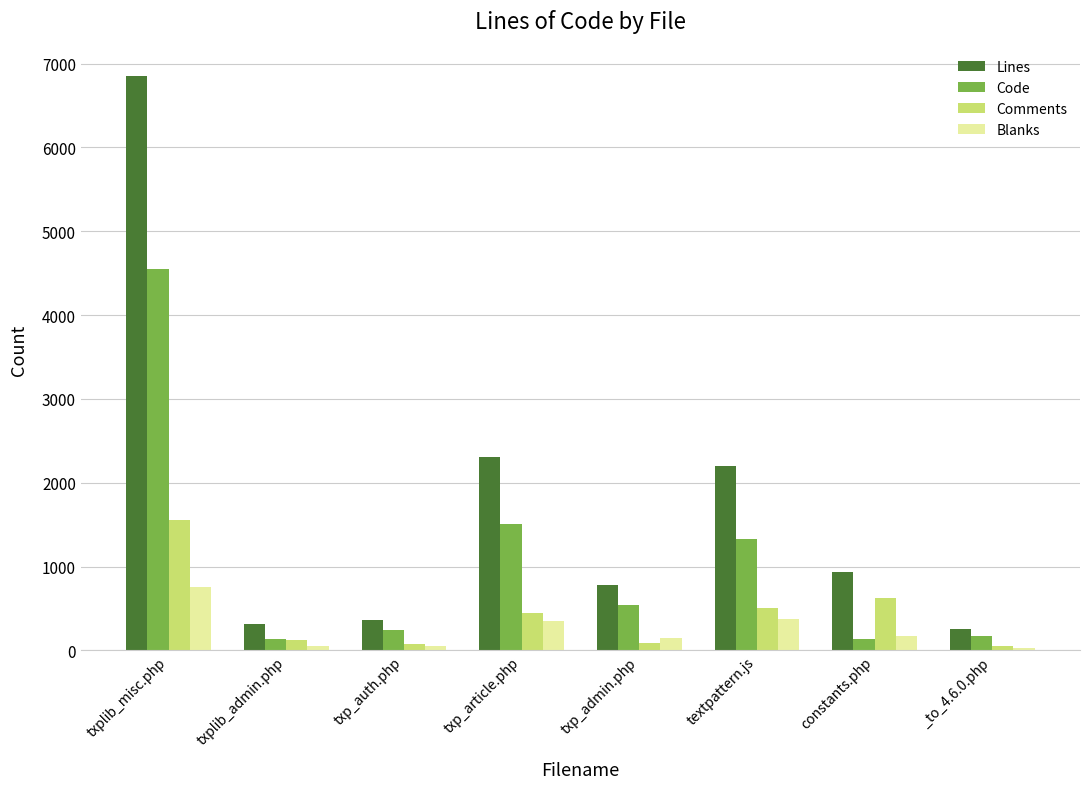

At how many categories does at least one series exceed 1663?

3